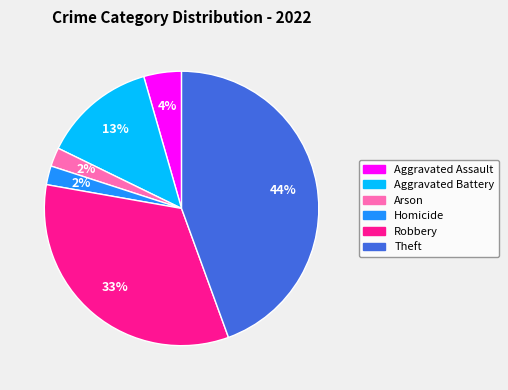

To the nearest percent, what is the average slice percentage?

17%